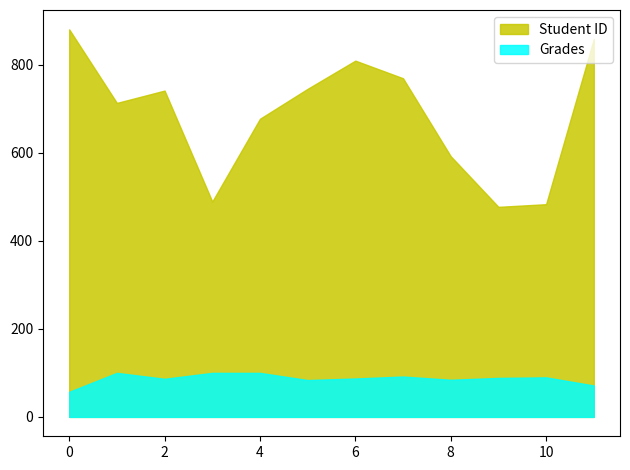

True or false: Grades and Student ID intersect in this chart.

False